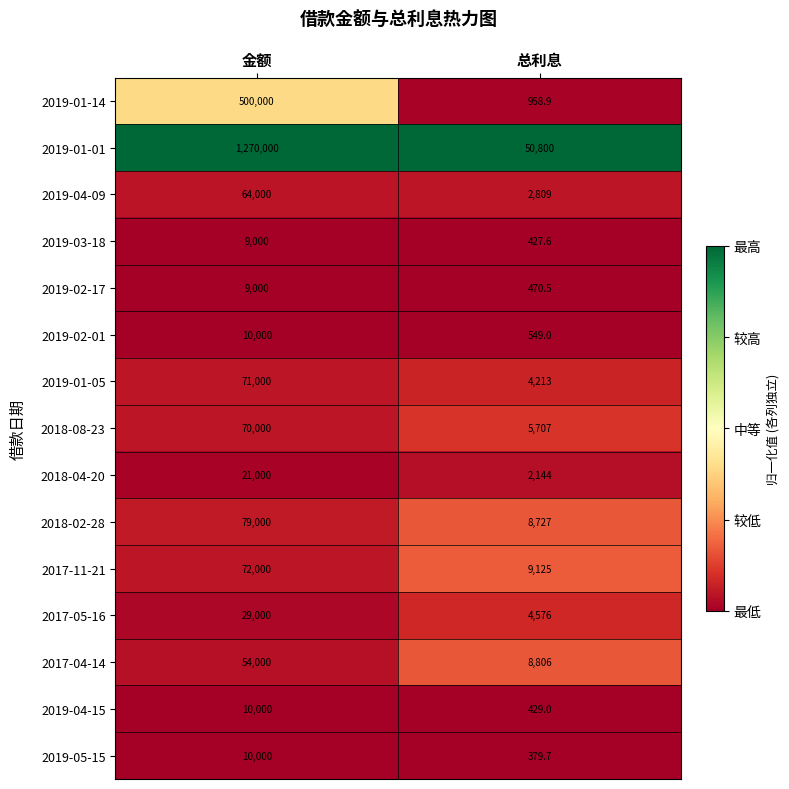

What is the approximate value of 2019-03-18 at 总利息?

427.6